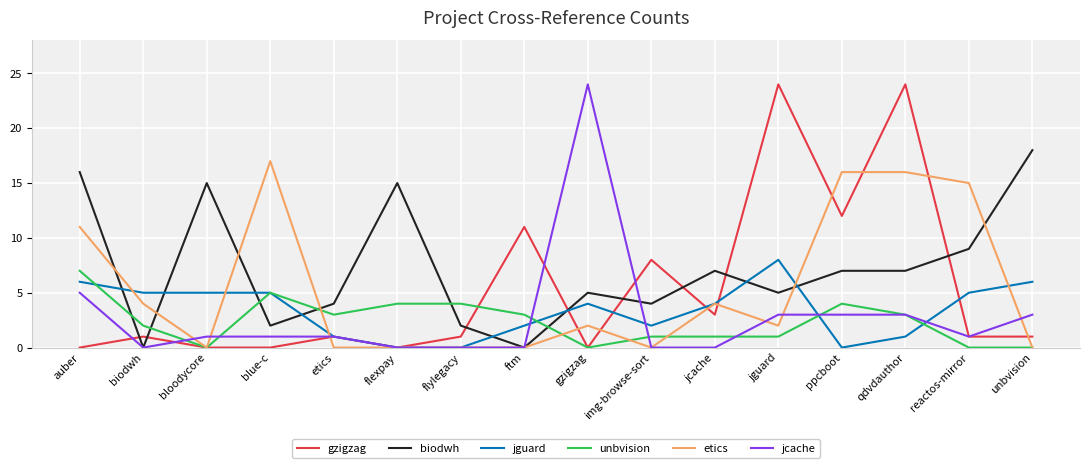

In gzigzag, how many points are higher than both neighbors (excluding endpoints)?

6